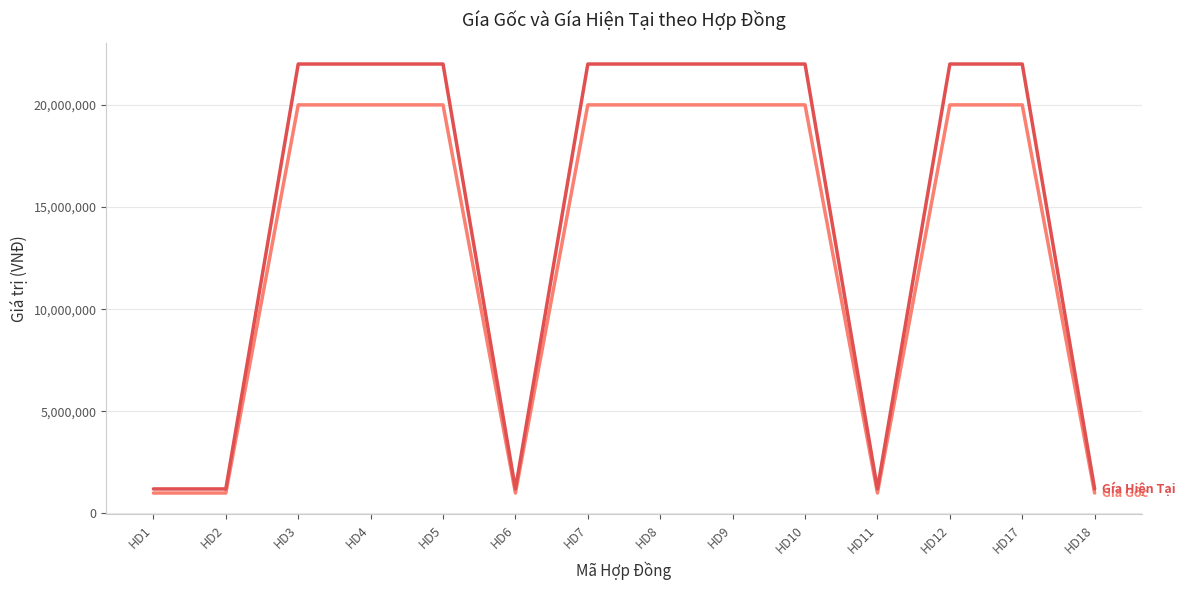

What is the spread (max minus min) of values at HD6?

200000